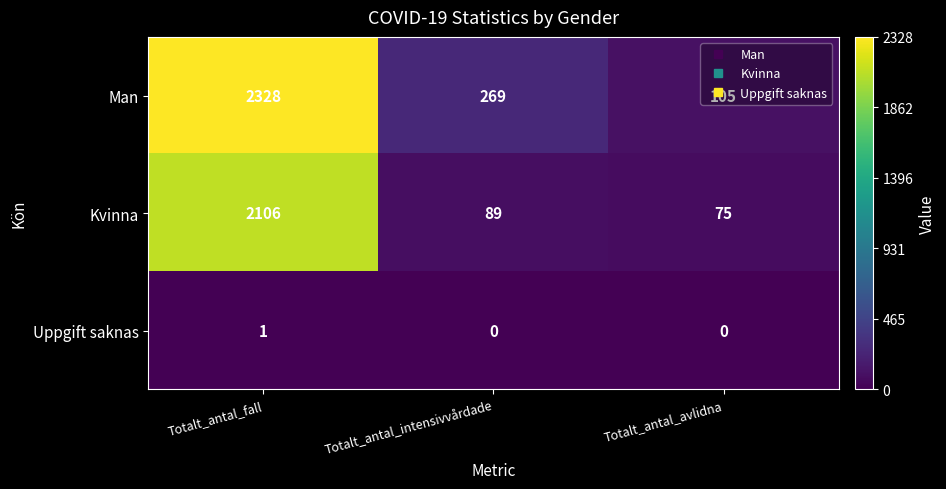

What is the approximate value of Kvinna at Totalt_antal_avlidna, to the nearest 10?

80